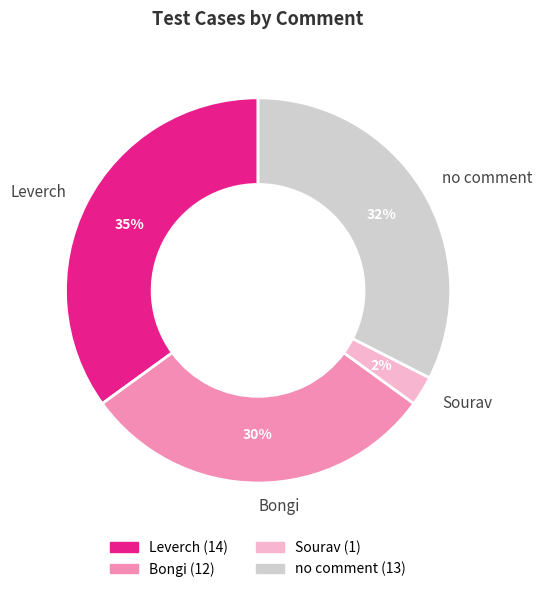

Does any single category account for the majority?

No